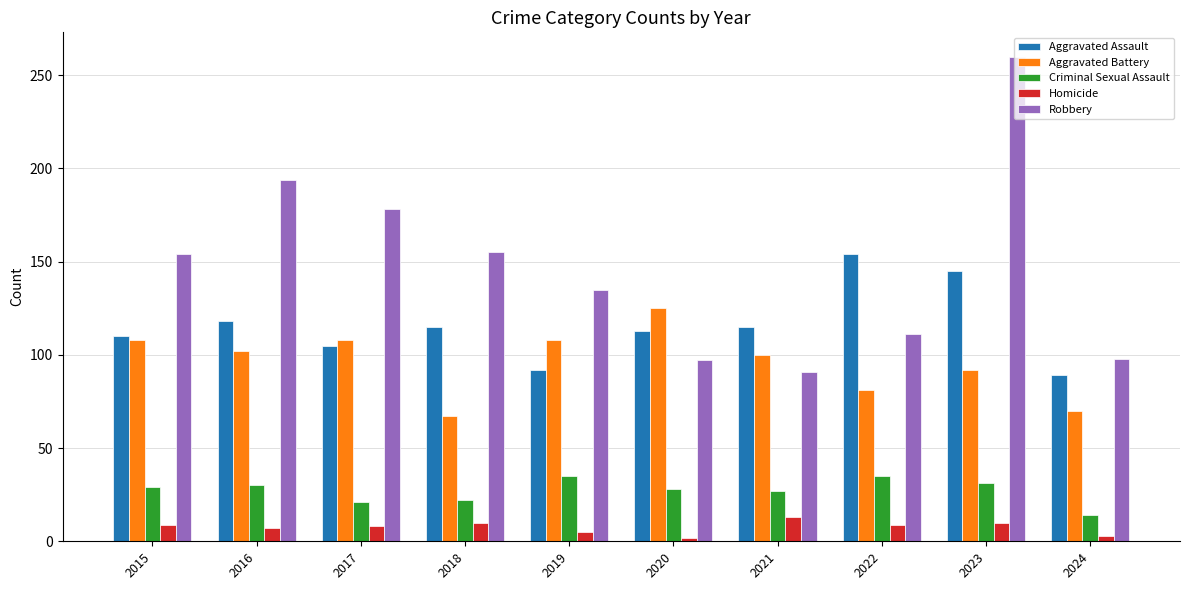

Are the bars grouped side by side (vs. stacked)?

Yes